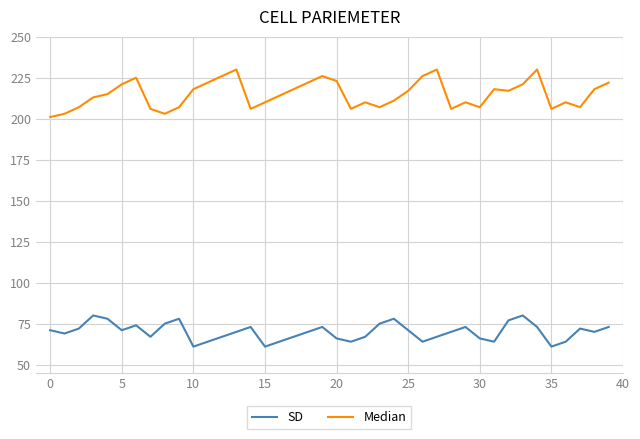

List the series in order of their overall mean, lowest first.

SD, Median